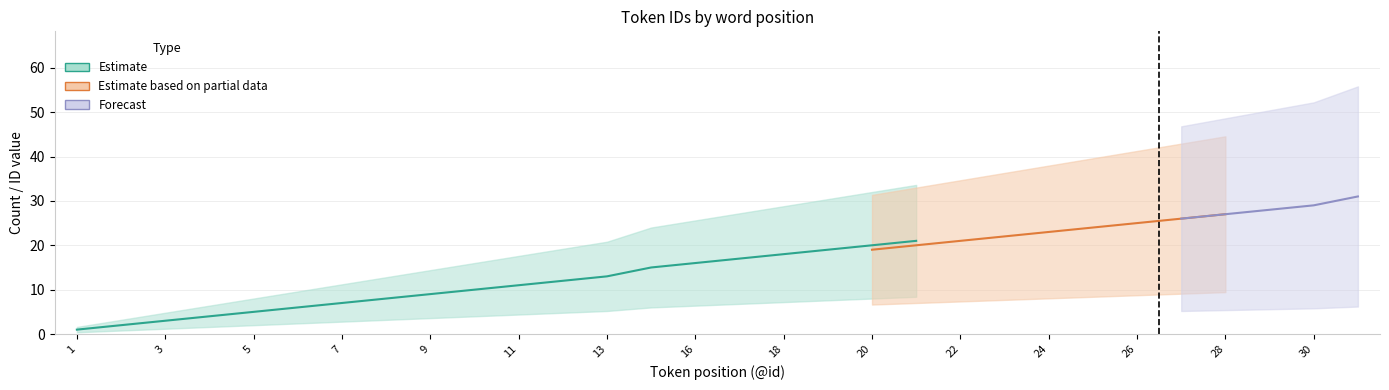

The Estimate based on partial data series shows 19 at 20. True or false?

True